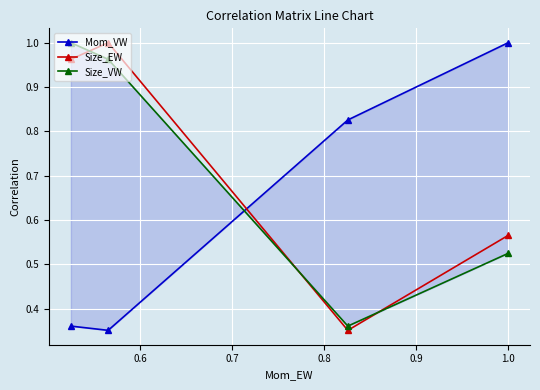

How many interior local valleys does the Mom_VW series have?

1